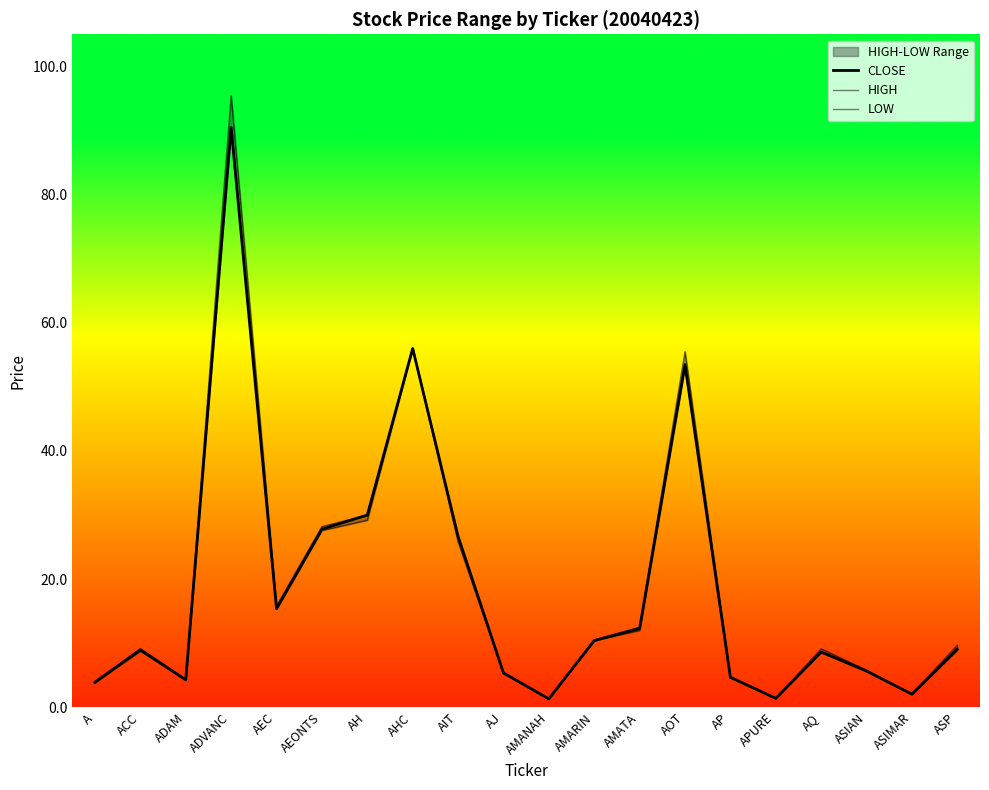

The LOW series shows 144.1 at ADVANC. True or false?

False